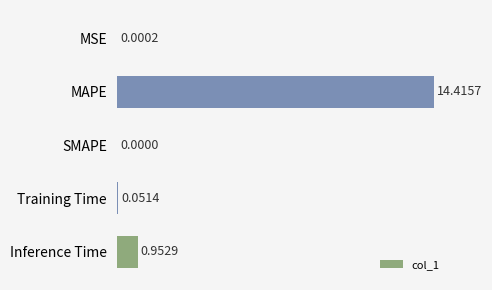

Are the bars horizontal?

Yes